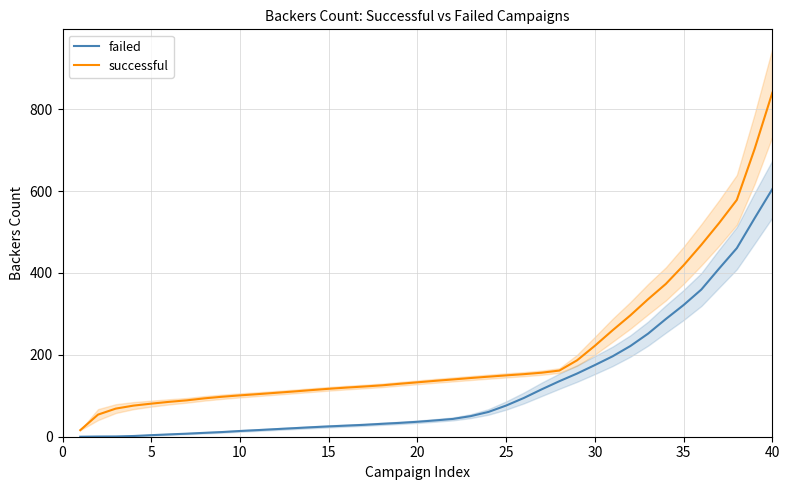

True or false: failed and successful intersect in this chart.

False